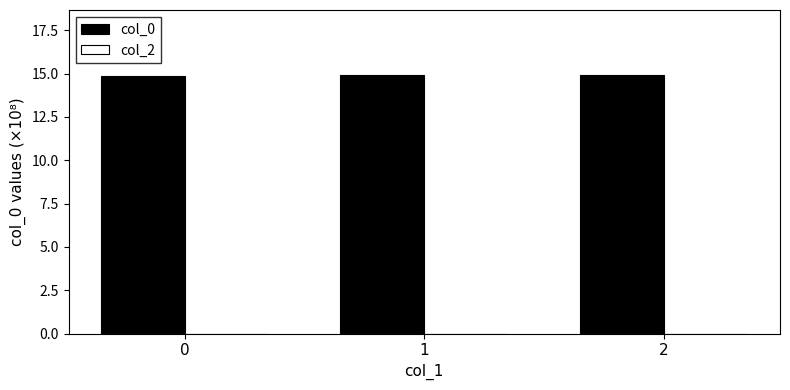

Reading left to right, transcribe all the data shown in this chart.

14.9	14.9	14.9